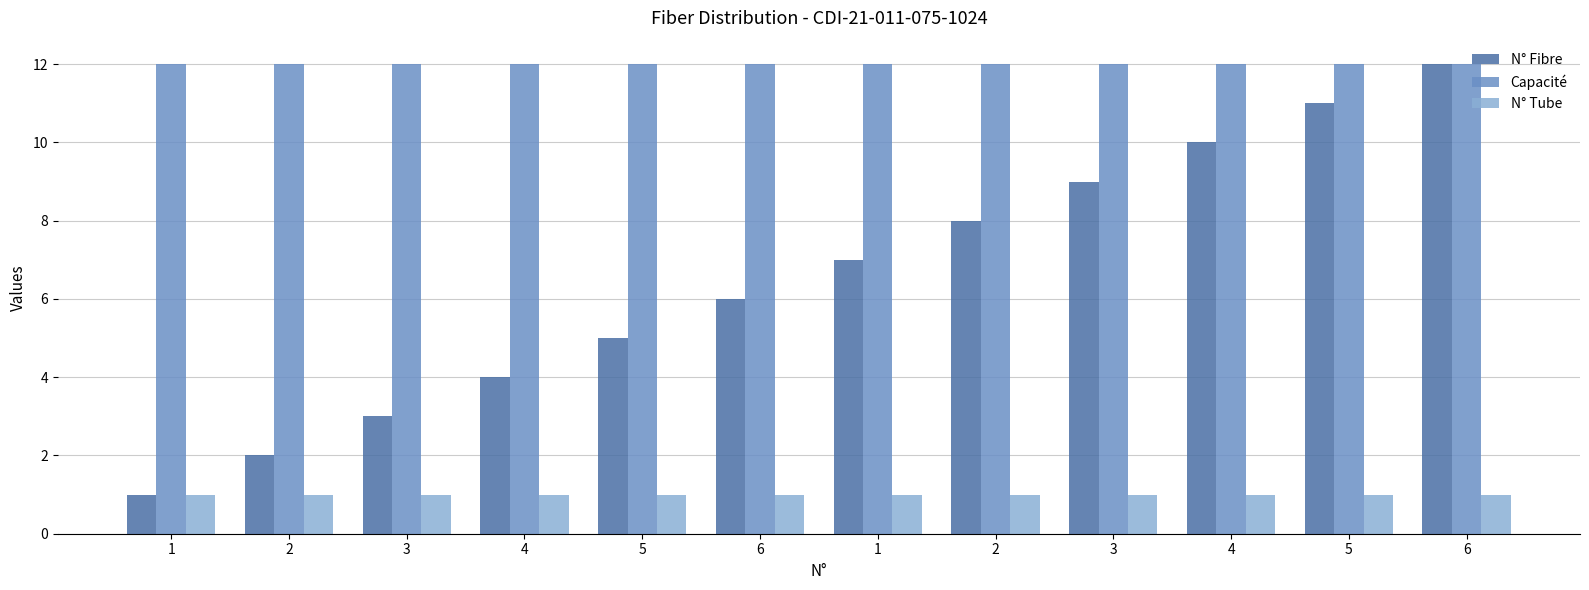

What is the minimum value shown in the chart?

1